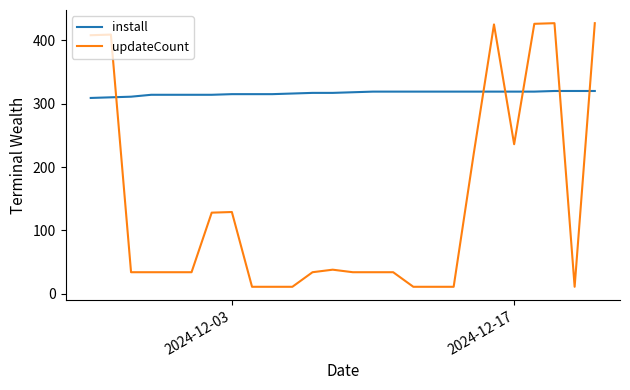

List the series in order of their overall mean, lowest first.

updateCount, install